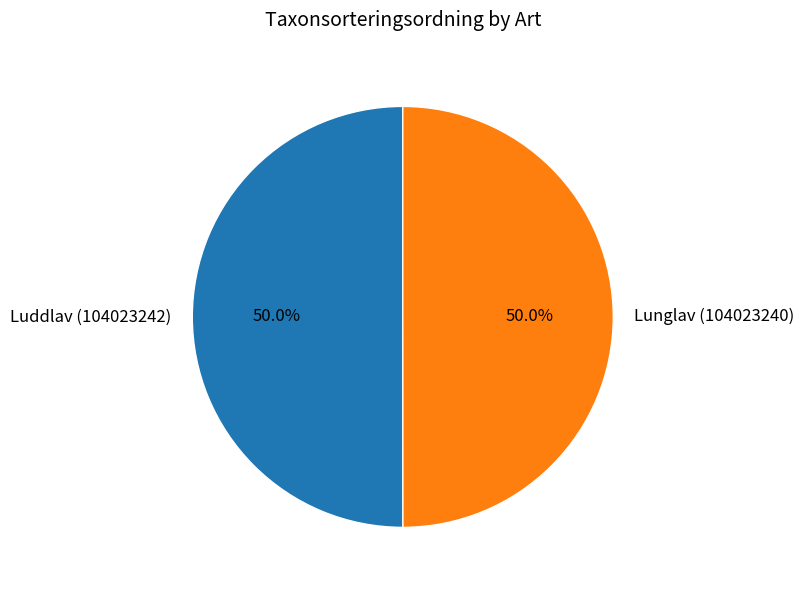

How many segments does this pie chart have?

2